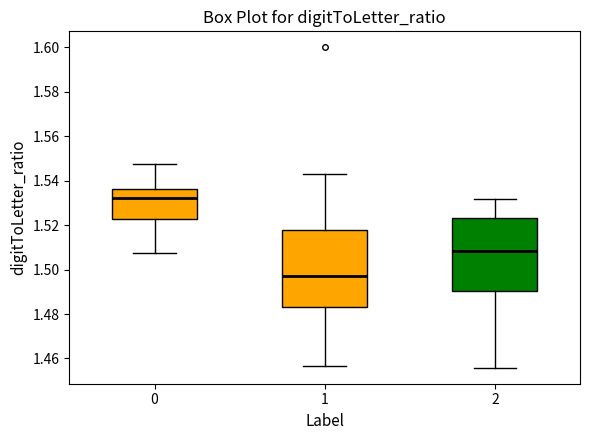

Reading left to right, transcribe this box plot: for each box, give where its median line is, the range the box spans, and where its two whiskers end, as read against the y-axis. The values are not printed on the chart, so give them approximately, as read against the axis.

0: median 1.532, box 1.522 to 1.536, whiskers 1.508 to 1.548
1: median 1.496, box 1.484 to 1.518, whiskers 1.456 to 1.542
2: median 1.508, box 1.490 to 1.524, whiskers 1.456 to 1.532